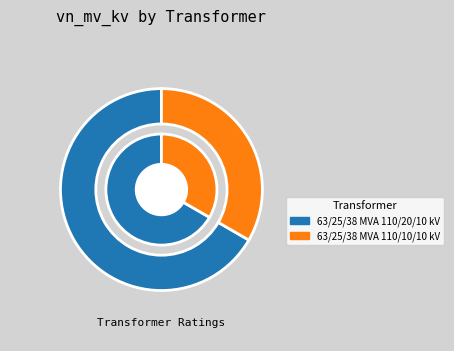

Combined, what portion of the pie is 63/25/38 MVA 110/20/10 kV and 63/25/38 MVA 110/10/10 kV?

100.0%